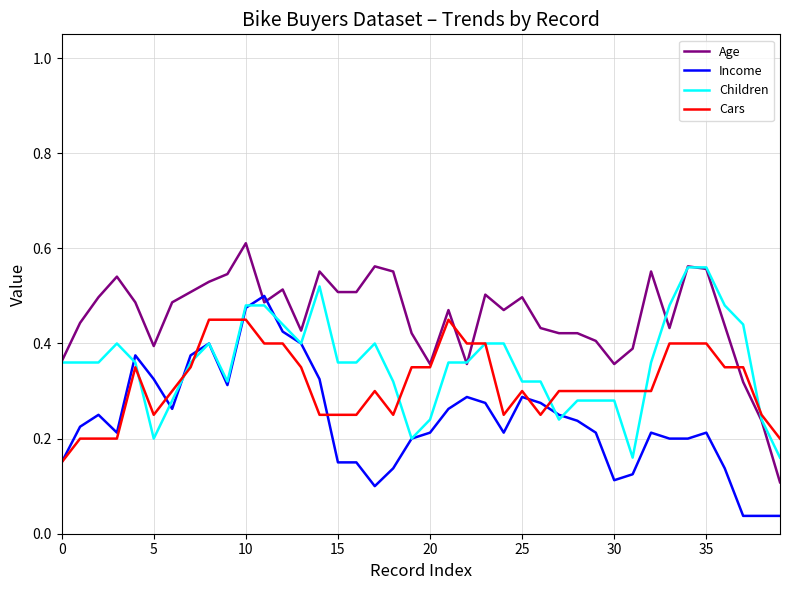

How many intersections are there between Age and Income?

2